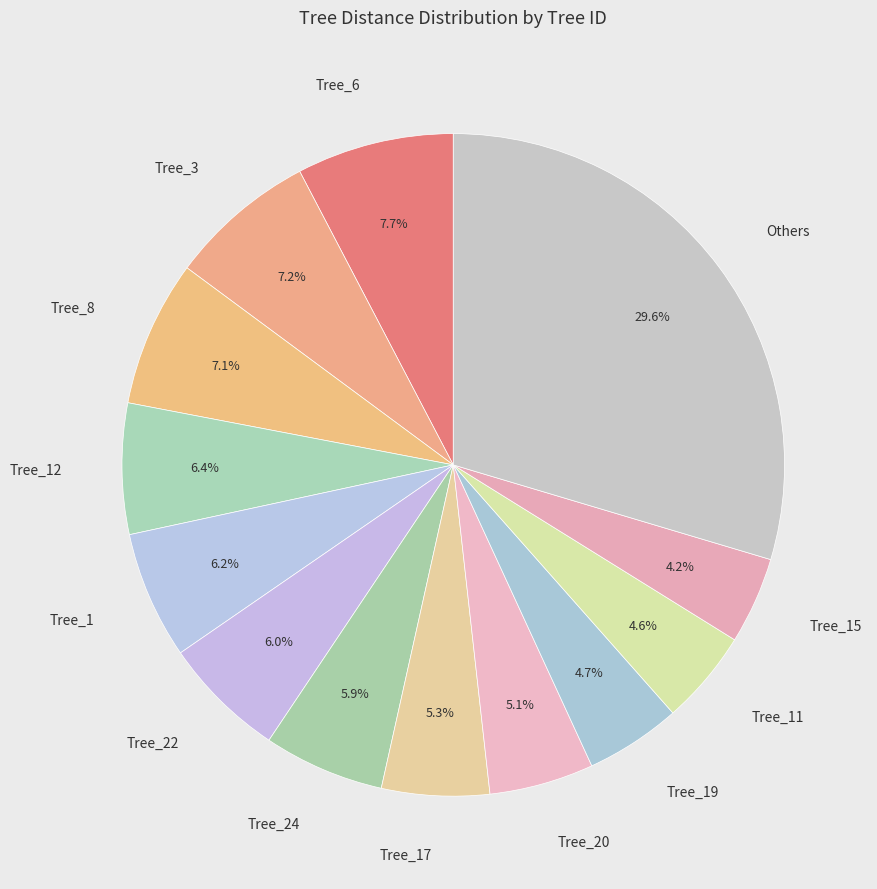

How many segments does this pie chart have?

13